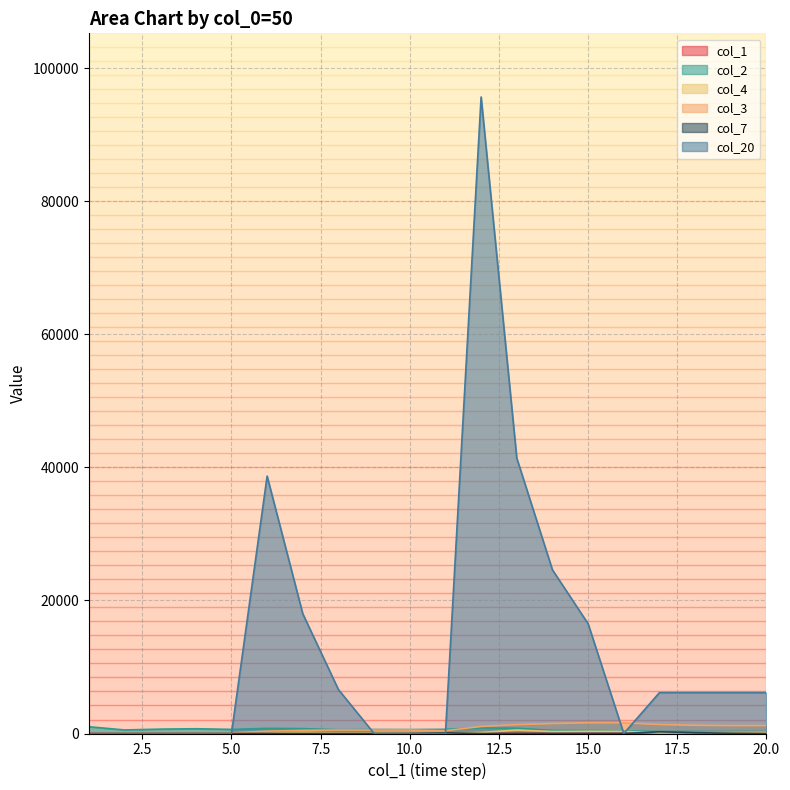

At which label does col_4 first exceed 89?

7